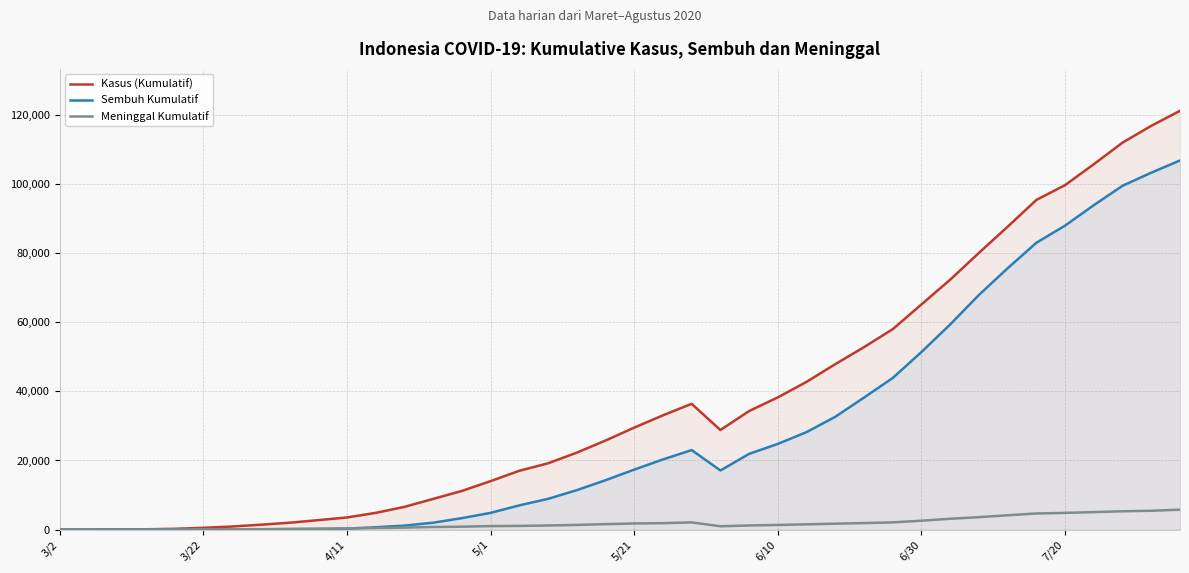

How many interior local peaks does the Kasus (Kumulatif) series have?

1